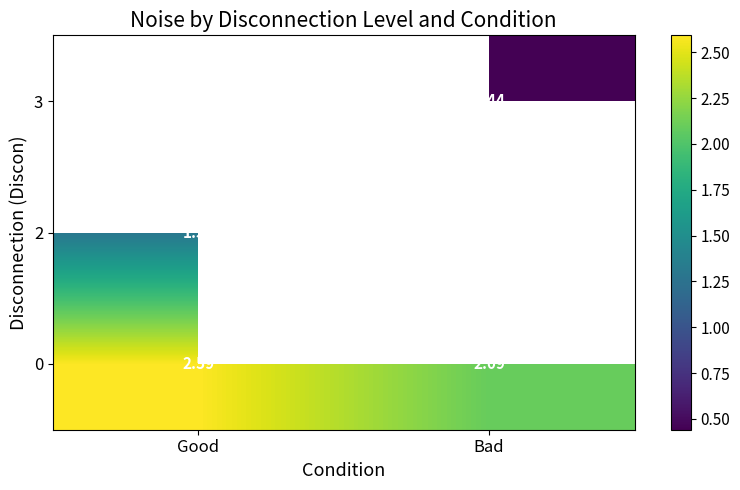

Which category has the lowest value in the 0 series?

Bad